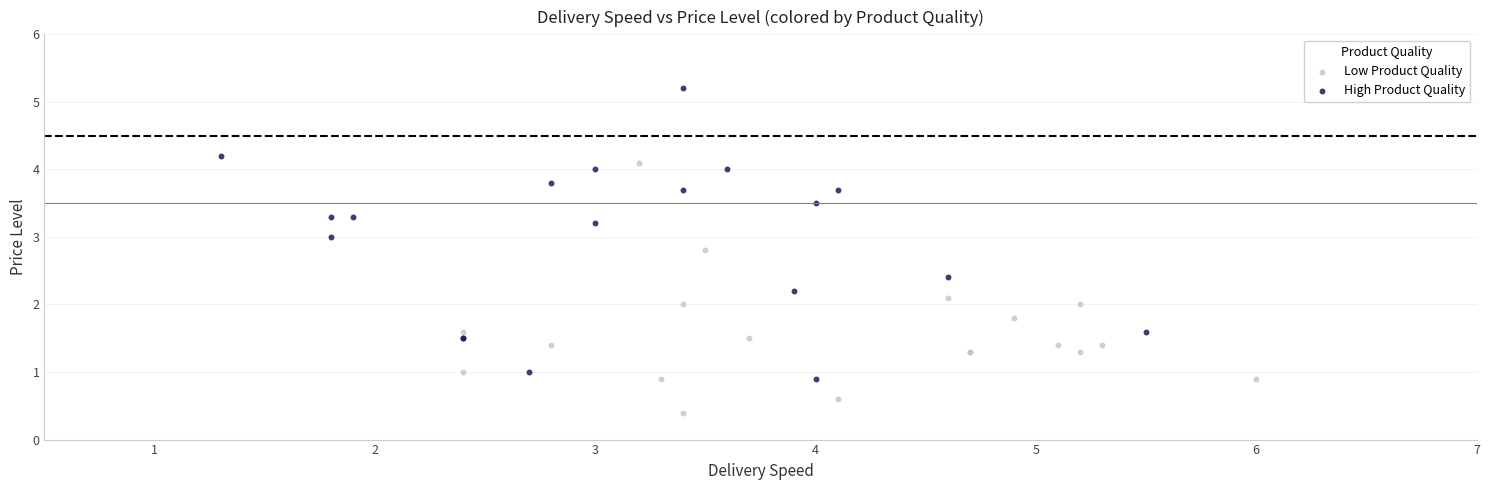

Which series reaches the minimum Y coordinate?

Low Product Quality